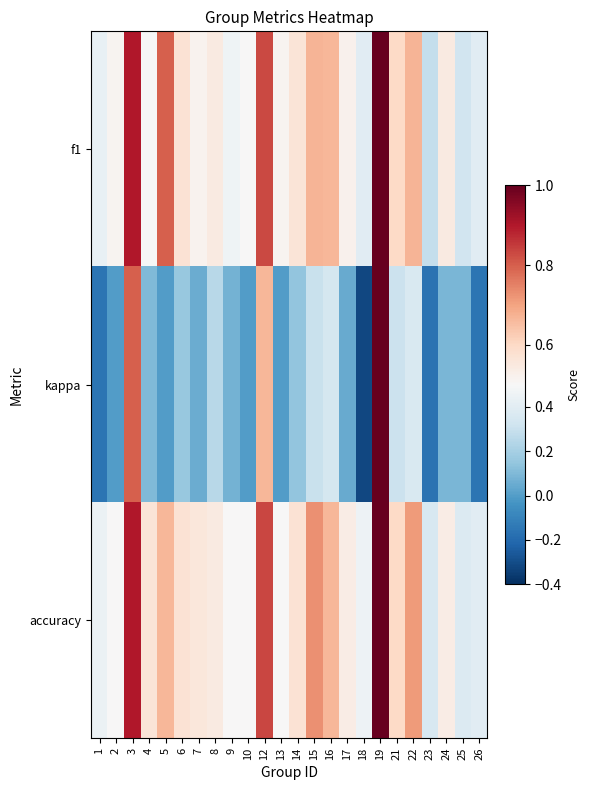

What is the total value across all series at 10?

1.0